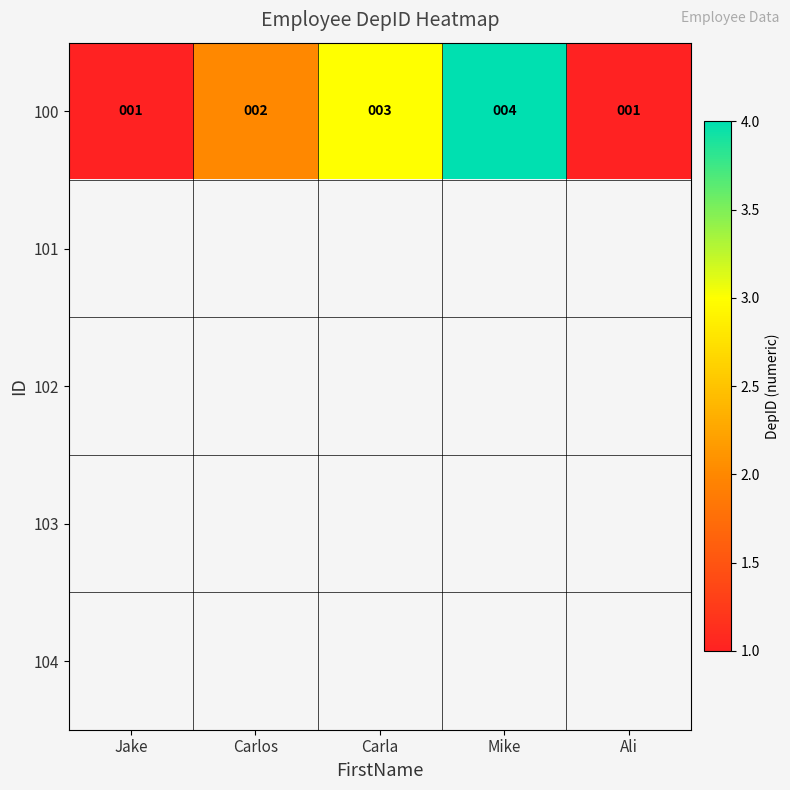

True or false: 100 has a value of 1 at Carlos.

False